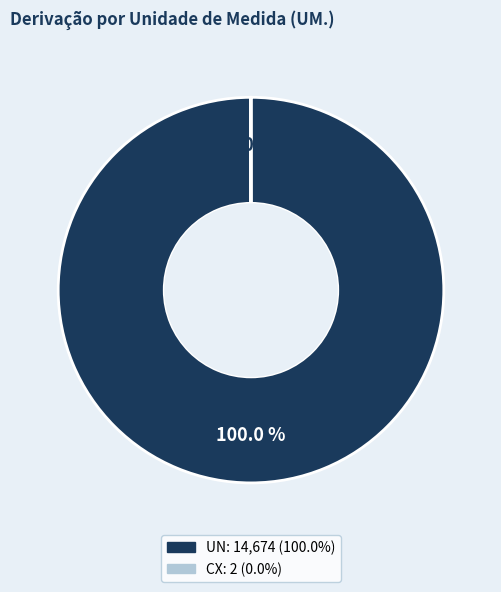

Which category accounts for the majority?

UN